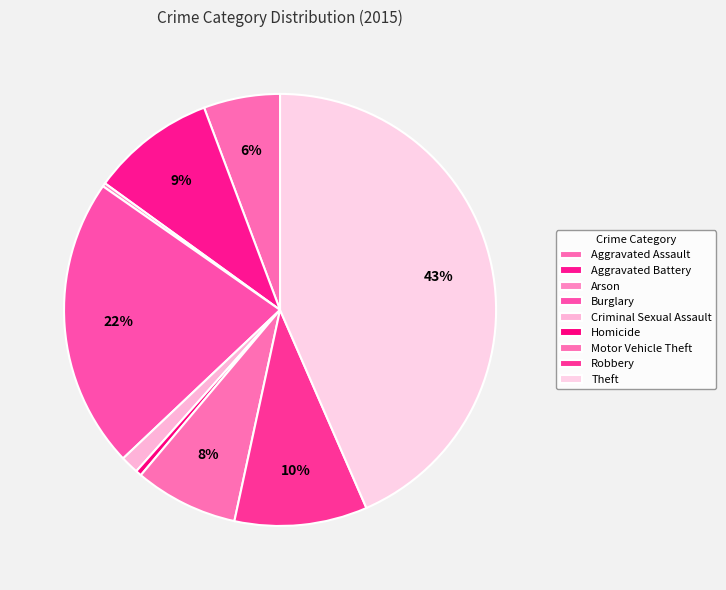

How many segments does this pie chart have?

9